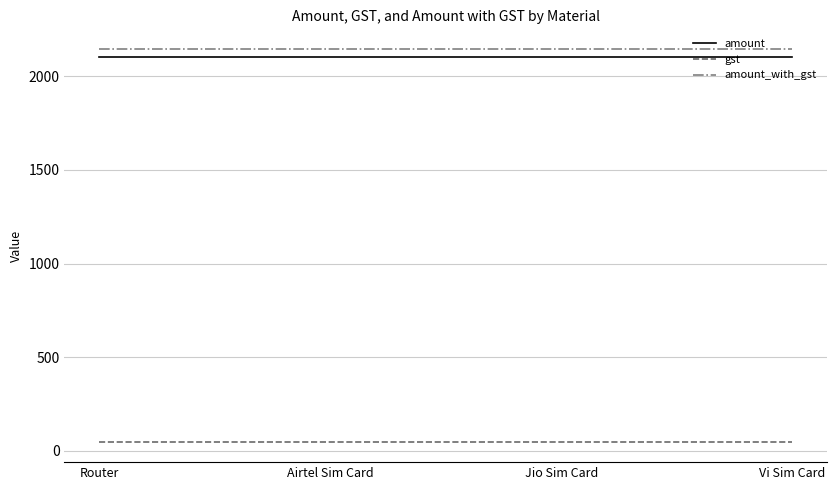

The amount series shows 2100 at Router. True or false?

True